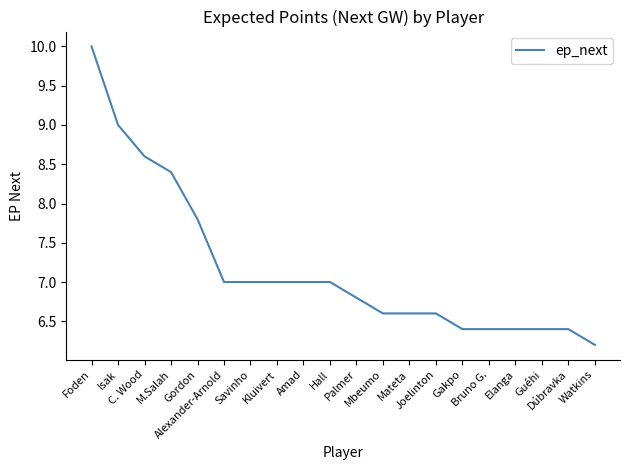

Count the number of categories in the chart.

20